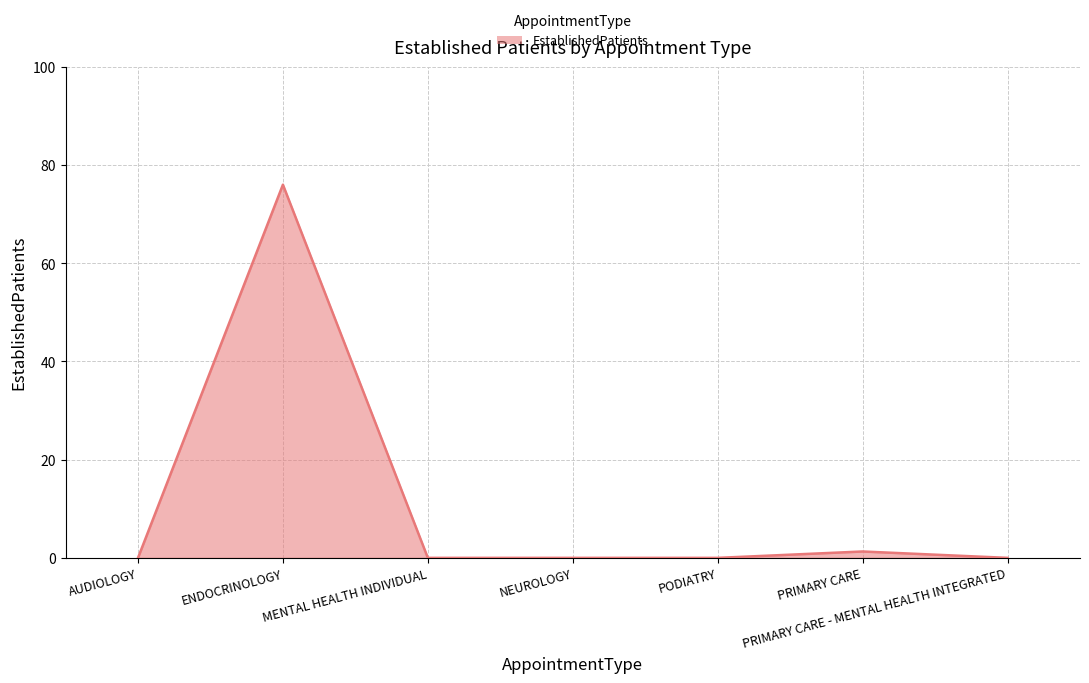

At which category does the chart reach its peak across all series?

ENDOCRINOLOGY